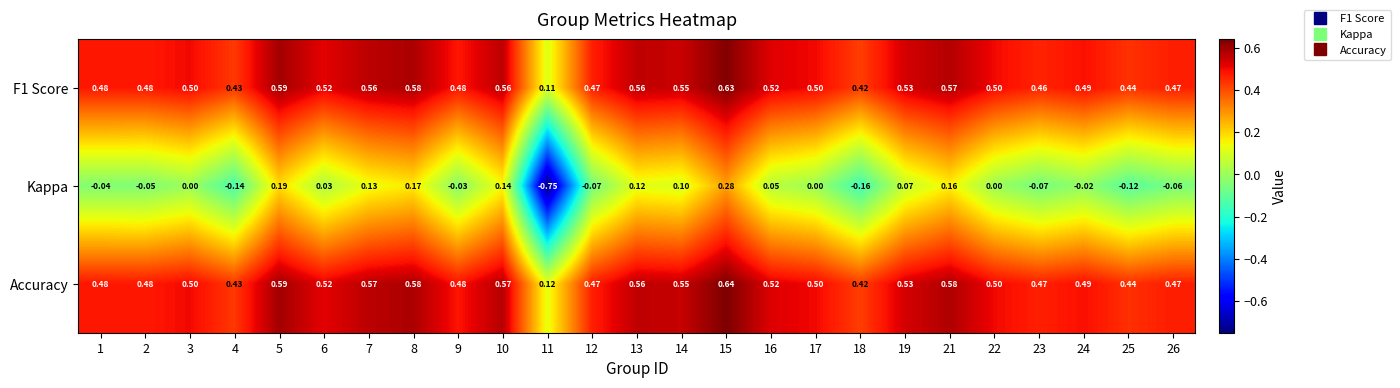

Between 23 and 24, which series saw the biggest shift?

Kappa